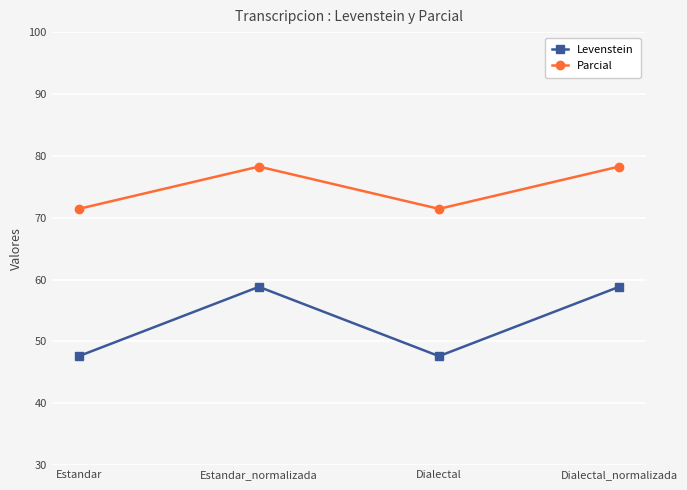

Reading left to right, what are all the values shown in this chart?

Levenstein: Estandar=47.6	Estandar_normalizada=58.8	Dialectal=47.6	Dialectal_normalizada=58.8
Parcial: Estandar=71.4	Estandar_normalizada=78.3	Dialectal=71.4	Dialectal_normalizada=78.3